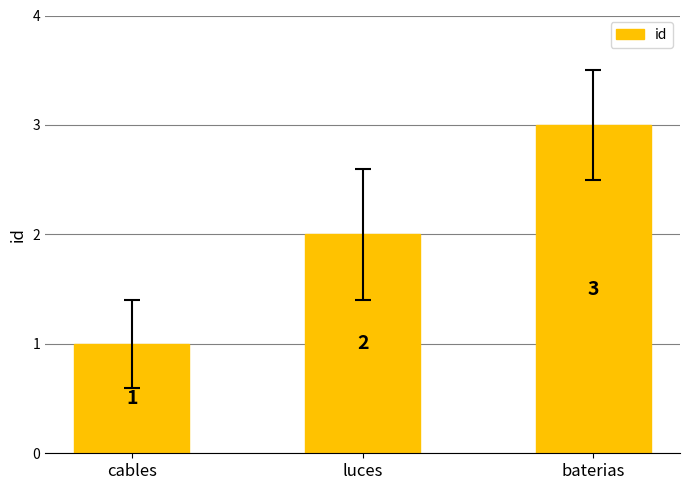

Which category has the highest value across all series?

baterias